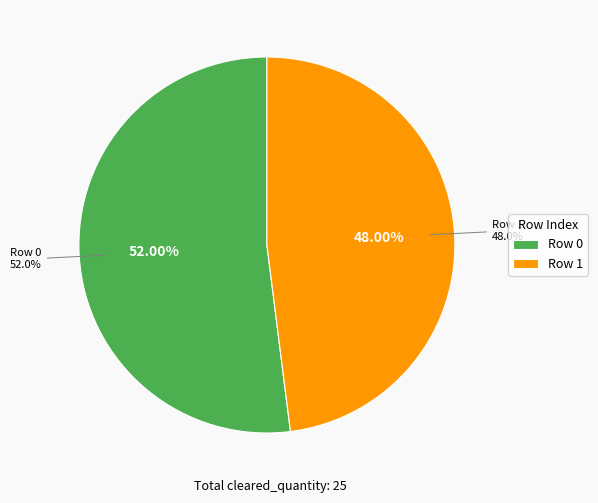

What percentage is the 1 slice, to the nearest percent?

48%